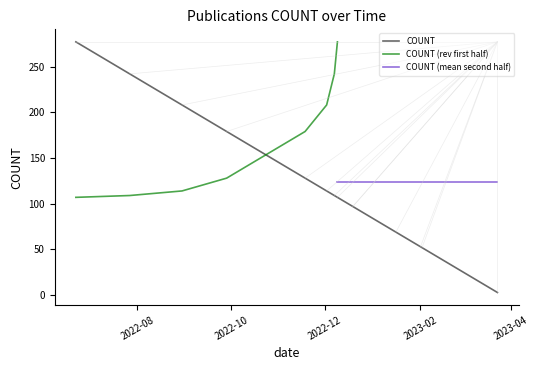

True or false: the data shows 107 at 2022-12-09.

True